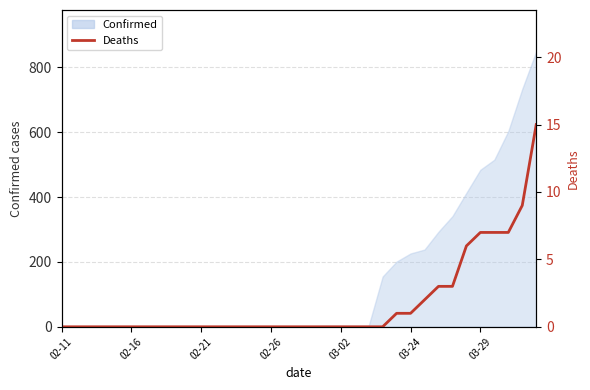

Does the chart display data point markers on the line(s)?

No